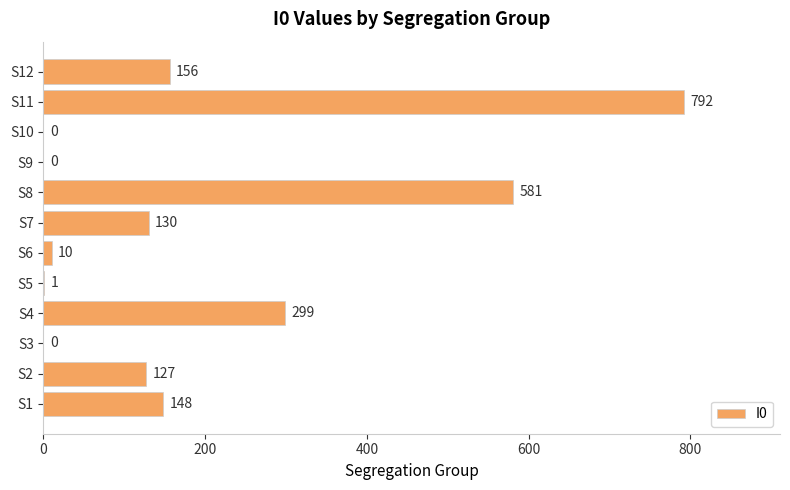

Reading bottom to top, list all the values displayed in this chart.

S1=148	S2=127	S3=0	S4=299	S5=1	S6=10	S7=130	S8=581	S9=0	S10=0	S11=792	S12=156